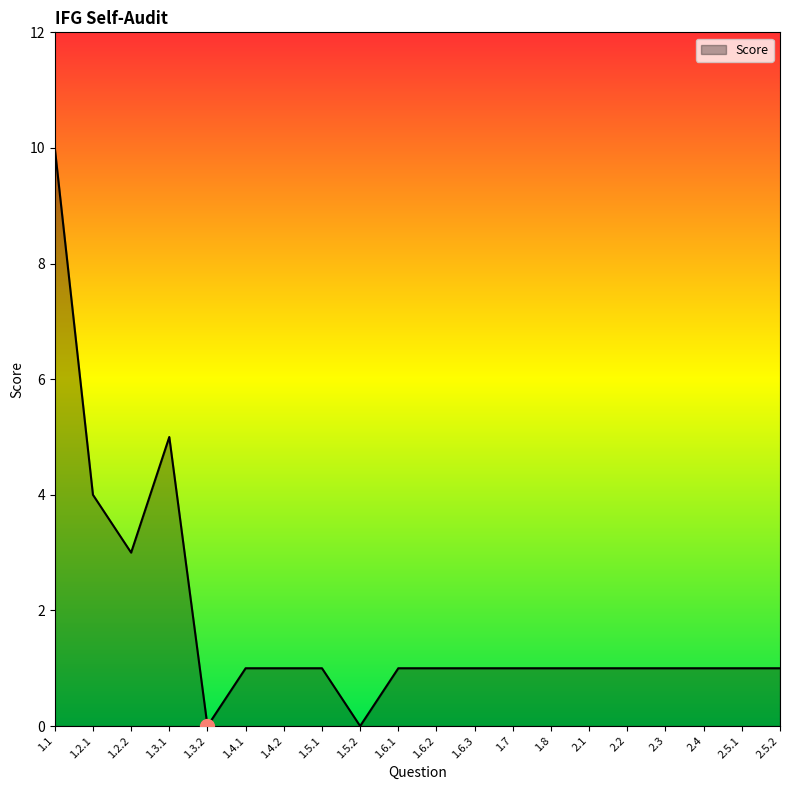

What is the ratio of the value at 1.8 to the value at 1.2.2?

0.3